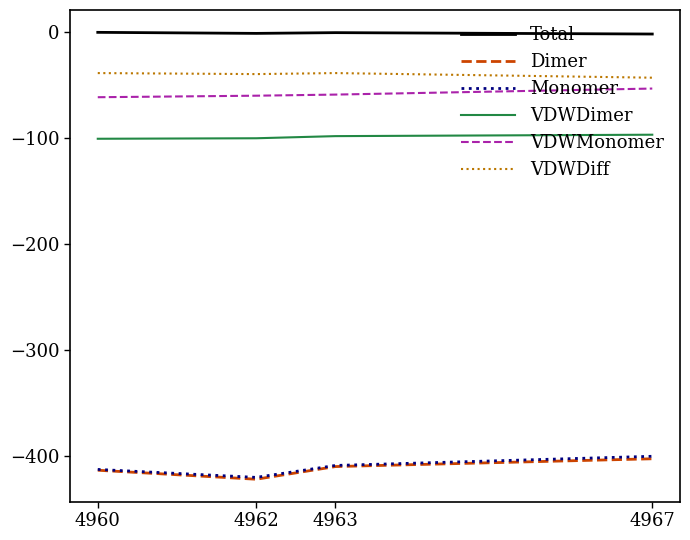

Is it true that VDWDimer equals -128.3 at 4963?

False